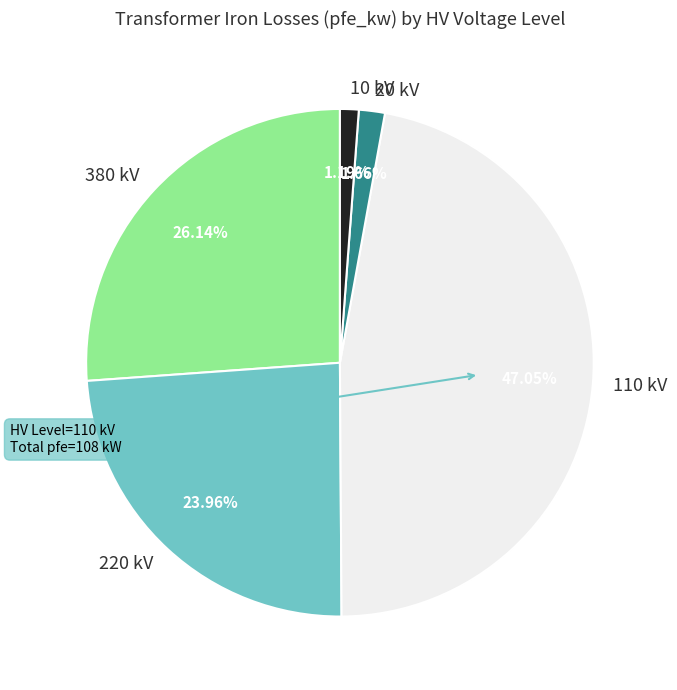

Is 110 kV the majority of the pie?

No